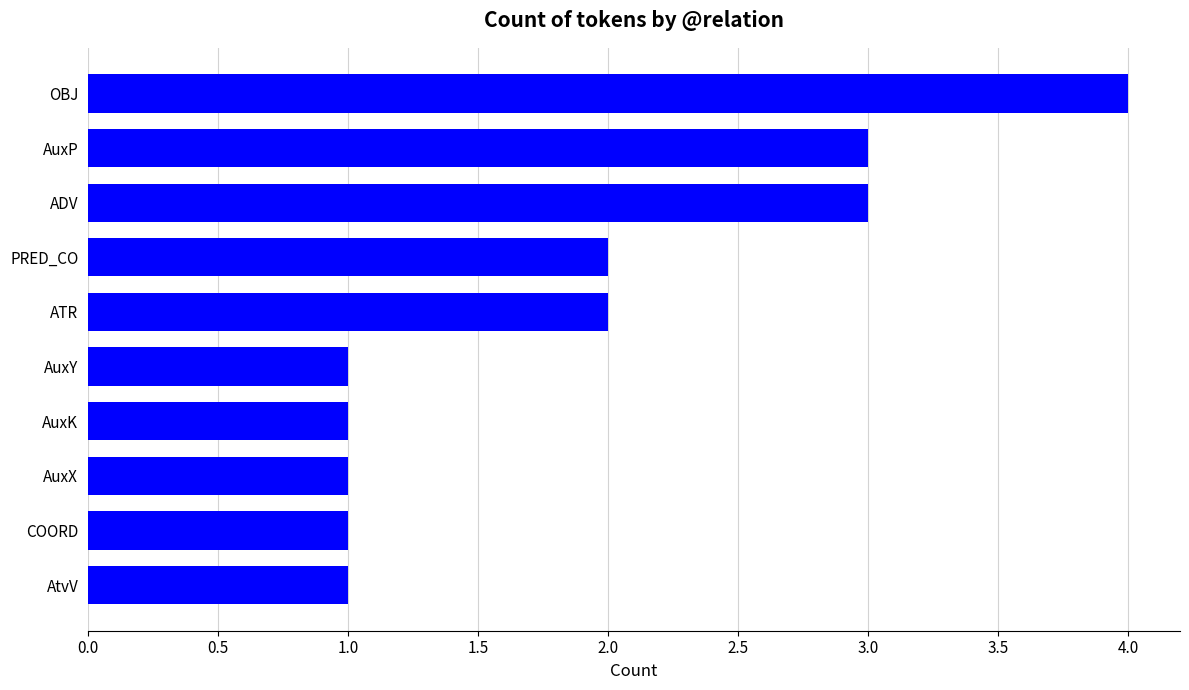

What position from the bottom is AuxX?

3